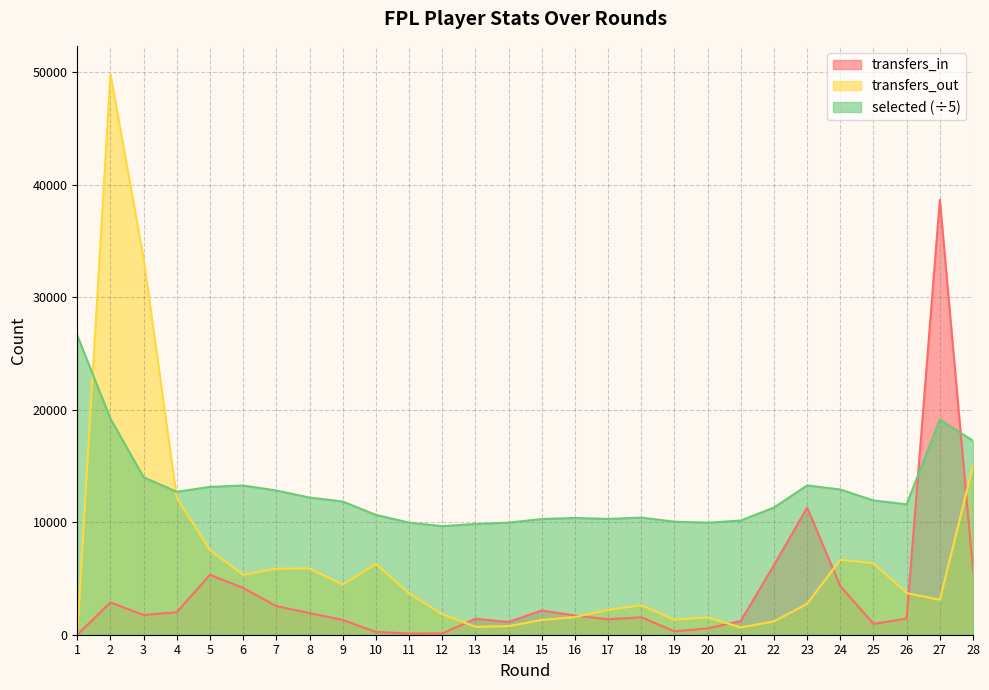

At which category does transfers_out reach its first local peak?

2